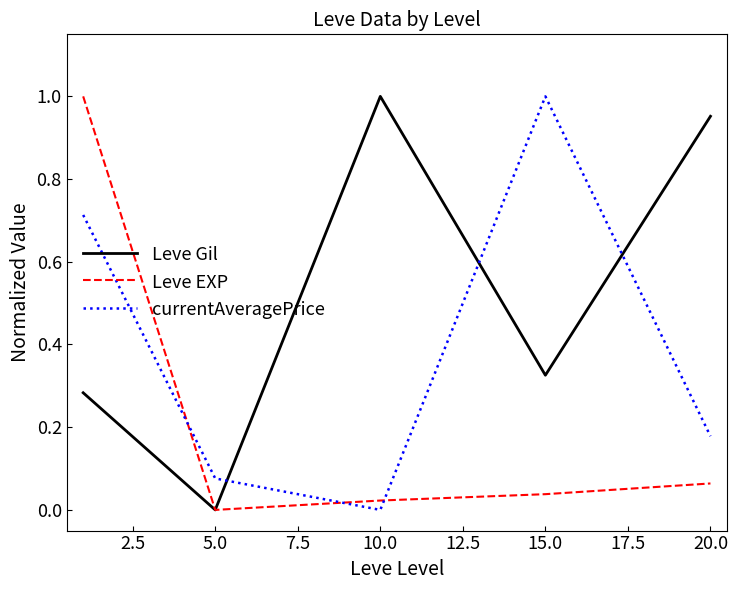

Rank the series by their average value, from lowest to highest.

Leve EXP, currentAveragePrice, Leve Gil